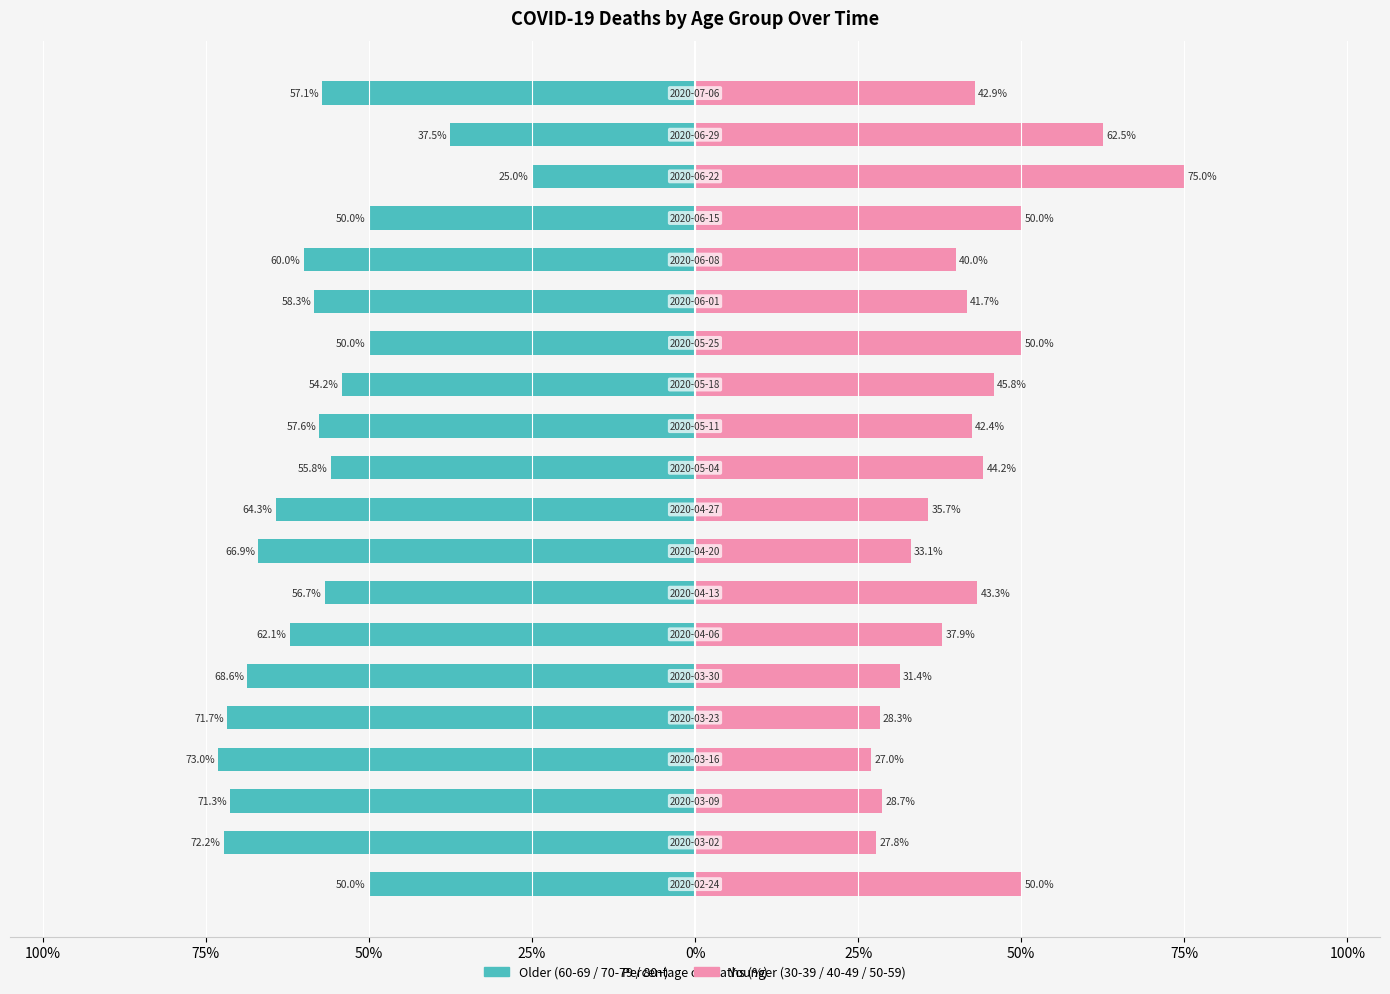

What is the difference between the second highest and minimum values in the 30-39 / 40-49 / 50-59 series?

35.5